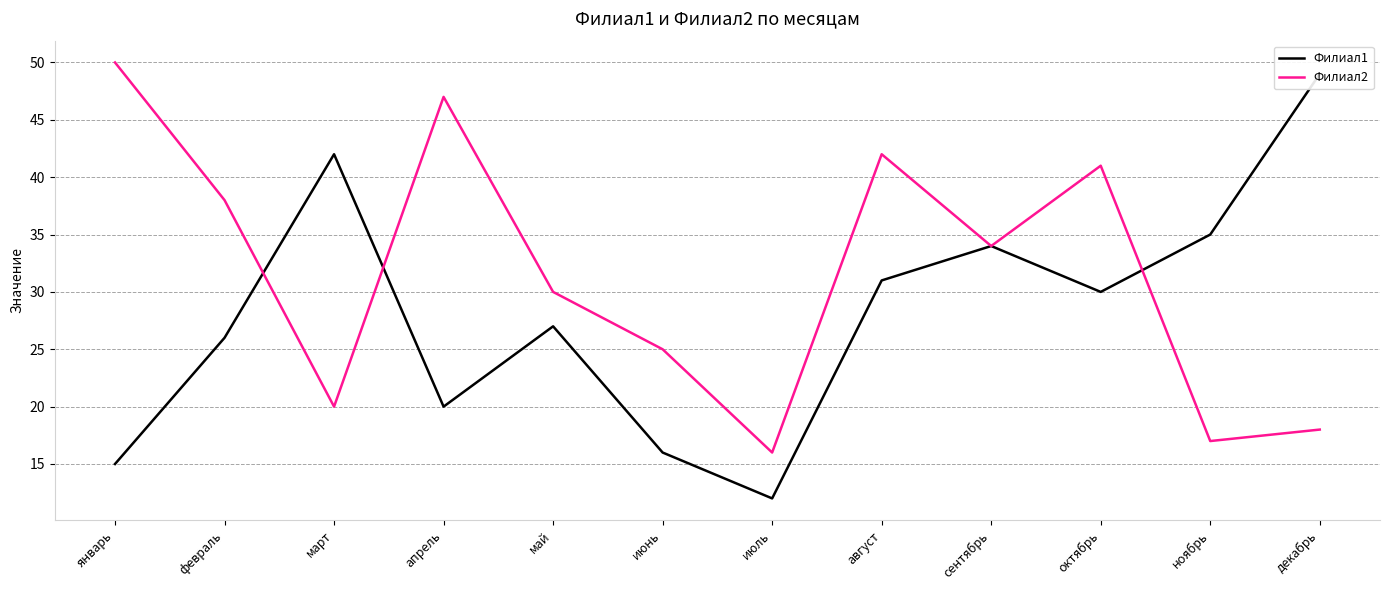

How many categories are shown in the chart?

12